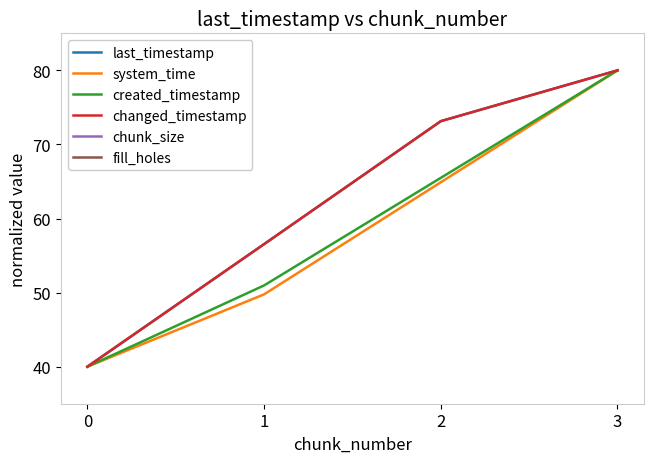

What are all the series names shown in the legend?

last_timestamp, system_time, created_timestamp, changed_timestamp, chunk_size, fill_holes